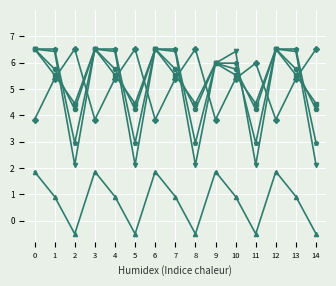

What is the spread (max minus min) of values at 0?

4.7